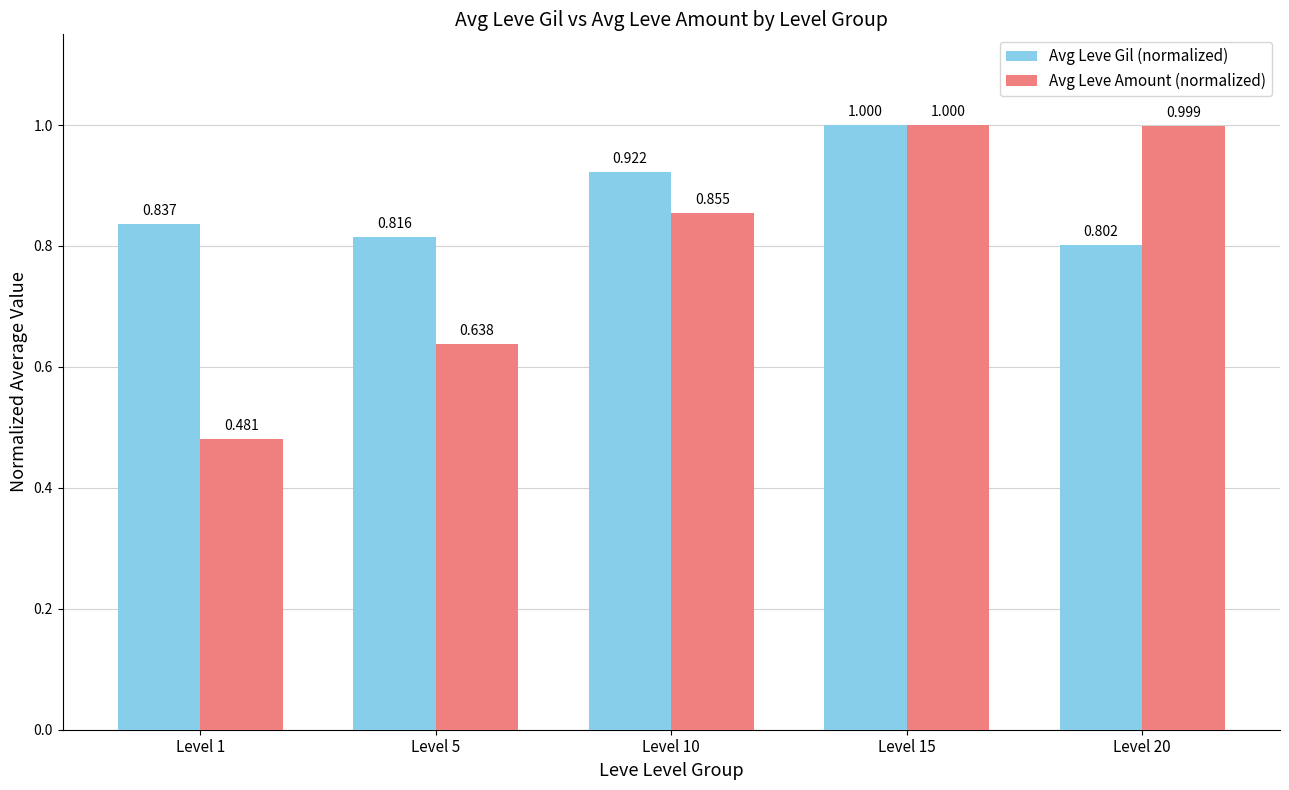

Is it true that Avg Leve Amount (normalized) equals 0.4 at Level 10?

False